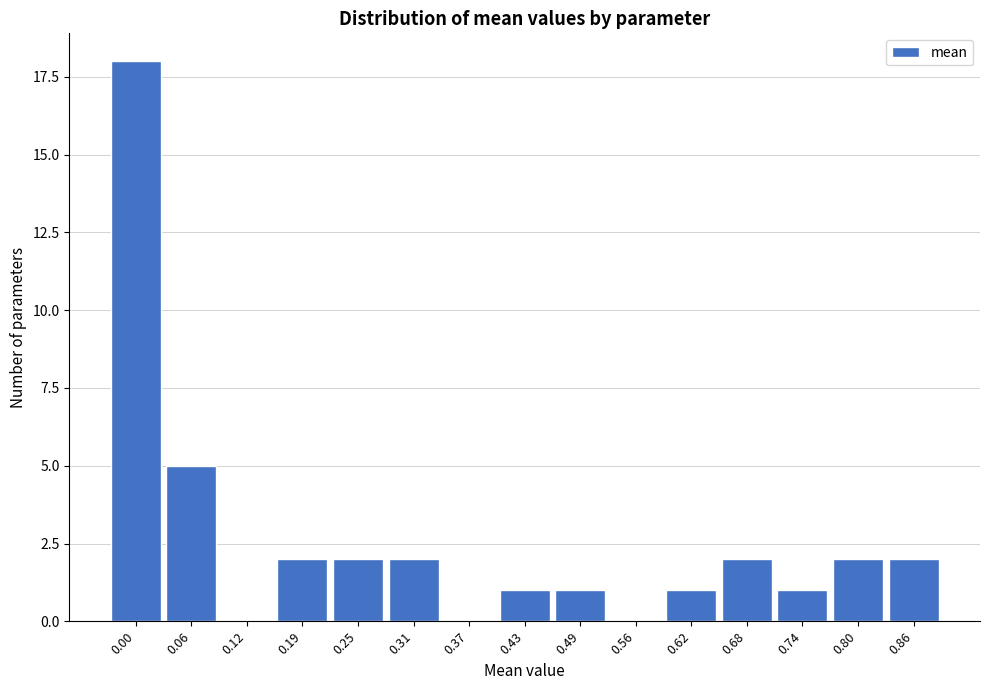

Reading right to left, transcribe all the data shown in this chart.

0.86=2	0.80=2	0.74=1	0.68=2	0.62=1	0.56=0	0.49=1	0.43=1	0.37=0	0.31=2	0.25=2	0.19=2	0.12=0	0.06=5	0.00=18